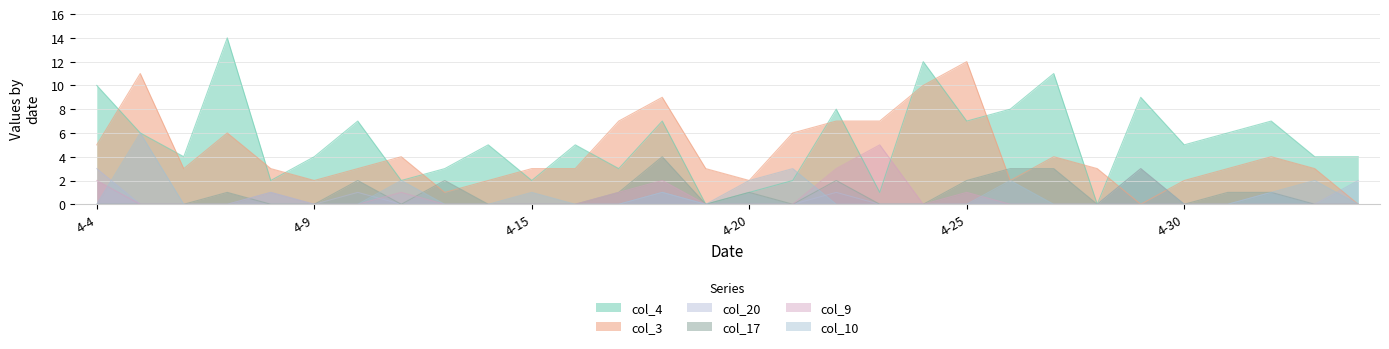

What is the difference between the highest and lowest values at 4-30?

5